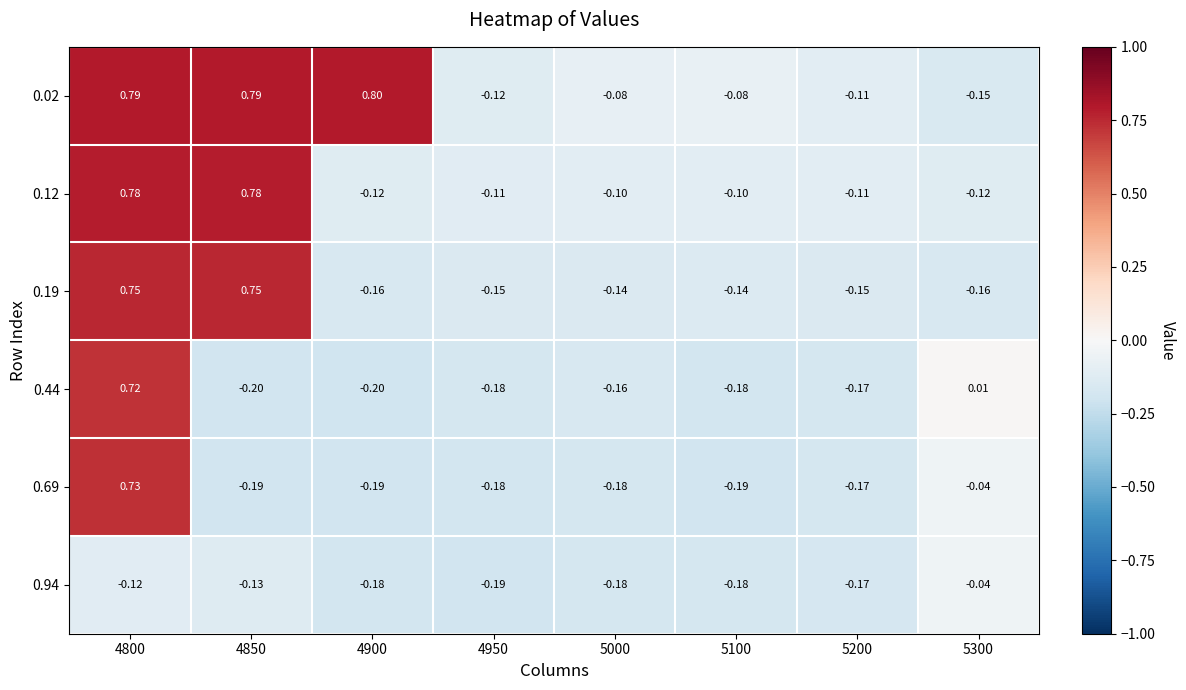

Is the value of 0.44 at 4950 greater than the value of 0.02 at 4950?

No